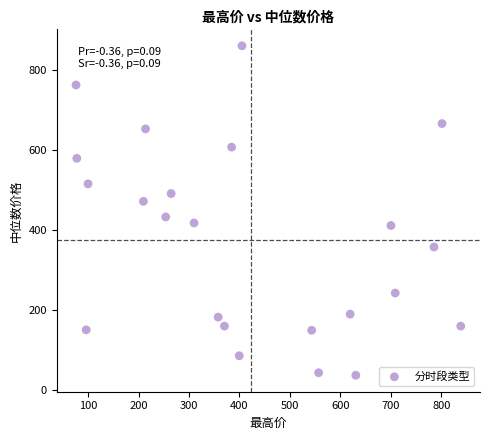

What is the range of Y values (max minus min)?

823.2